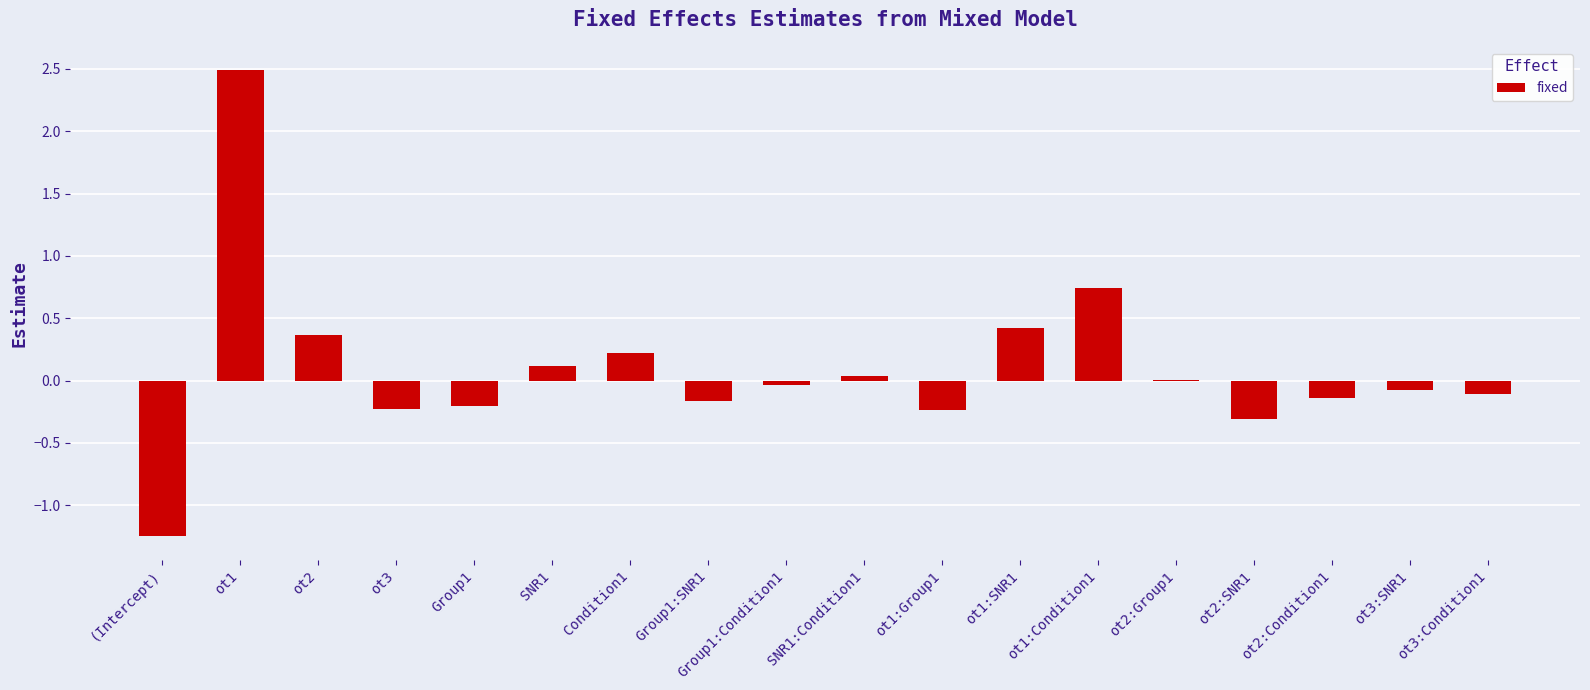

The chart shows a value of 0.4 at Condition1. True or false?

False